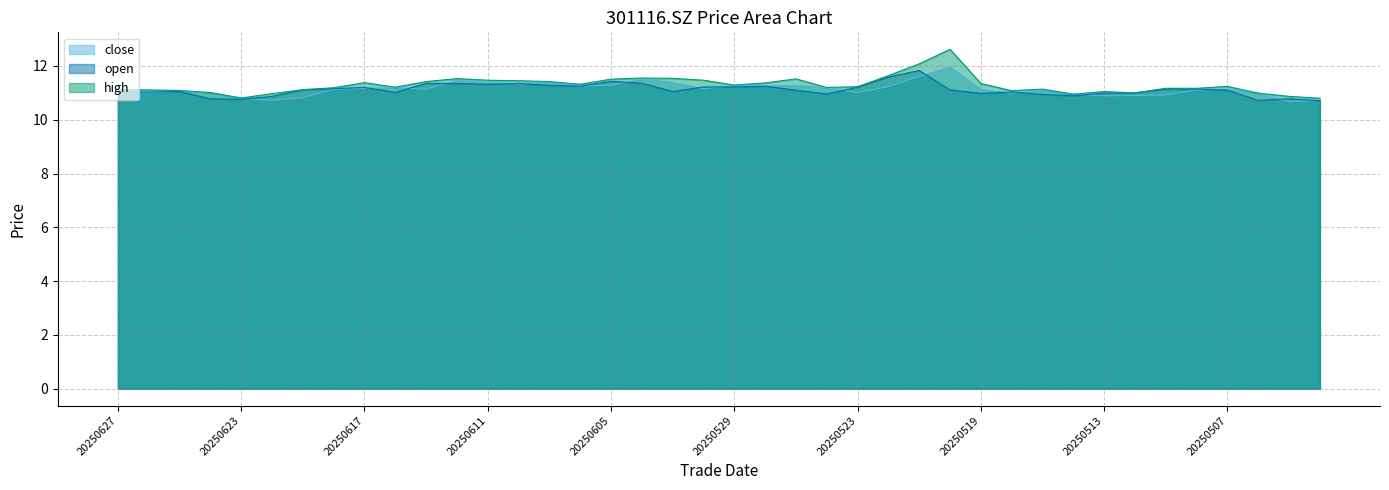

List the series in order of their peak value, lowest first.

open, close, high